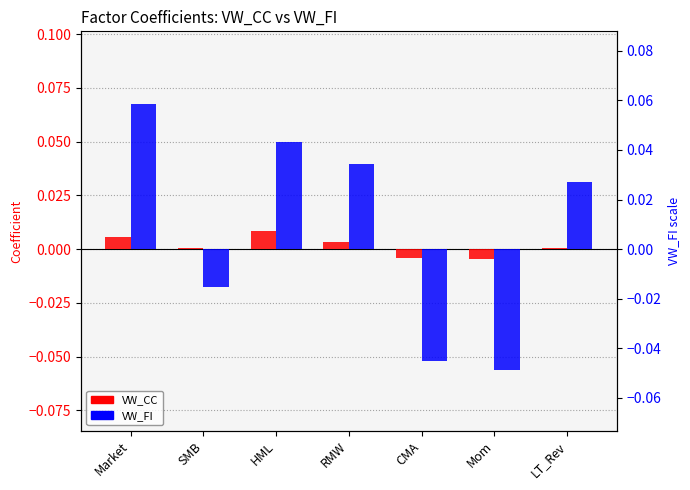

Between RMW and HML, which is larger?

HML